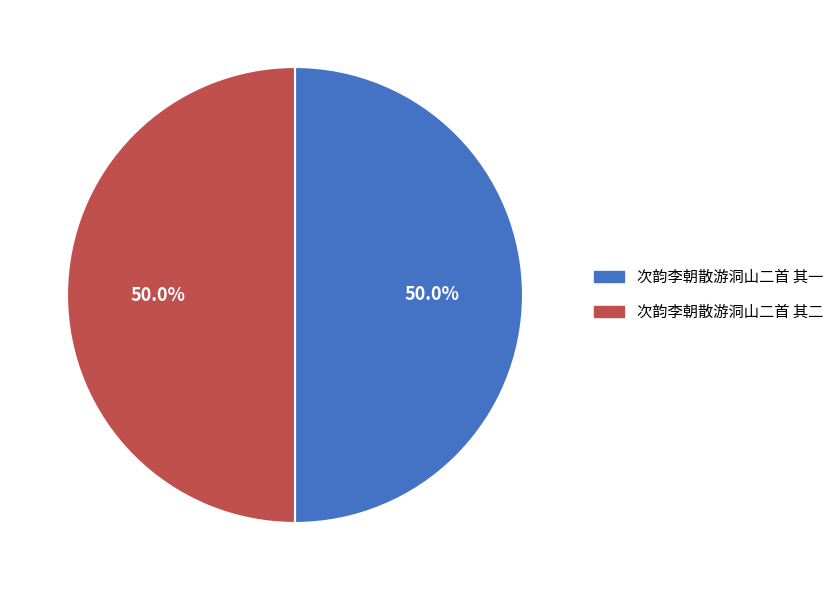

To the nearest percent, what is the average slice percentage?

50%